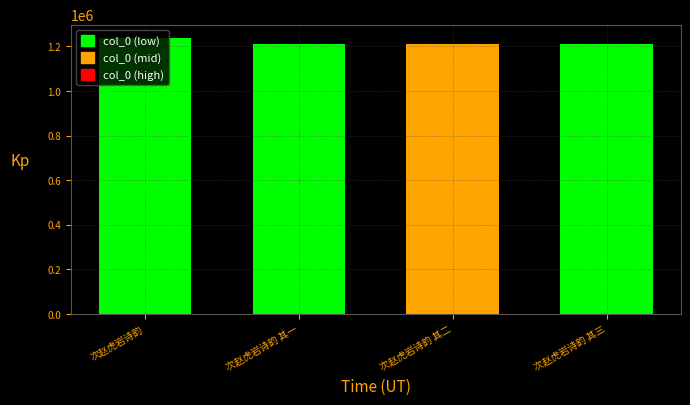

What is the change in value from 次赵虎岩诗韵 其二 to 次赵虎岩诗韵 其三?

+1